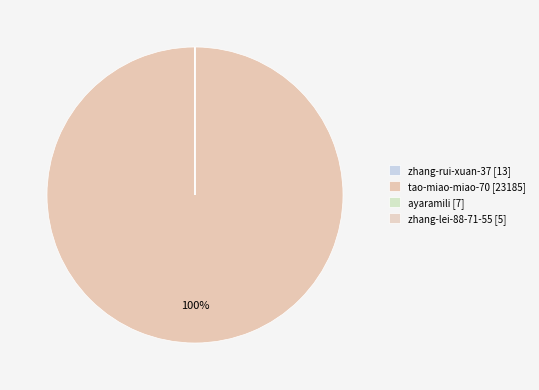

Combined, do tao-miao-miao-70 and ayaramili account for over 50%?

Yes